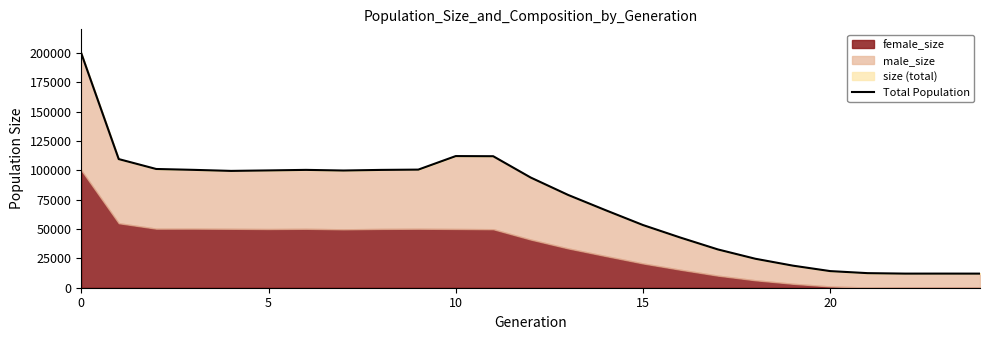

What is the value of the 15th point from the left?

66031